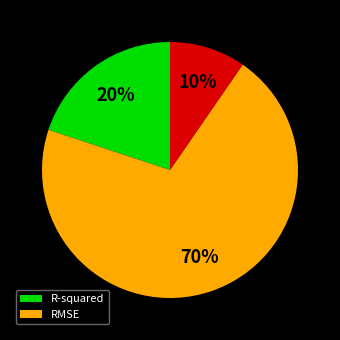

Is there any slice that represents more than half of the pie?

Yes